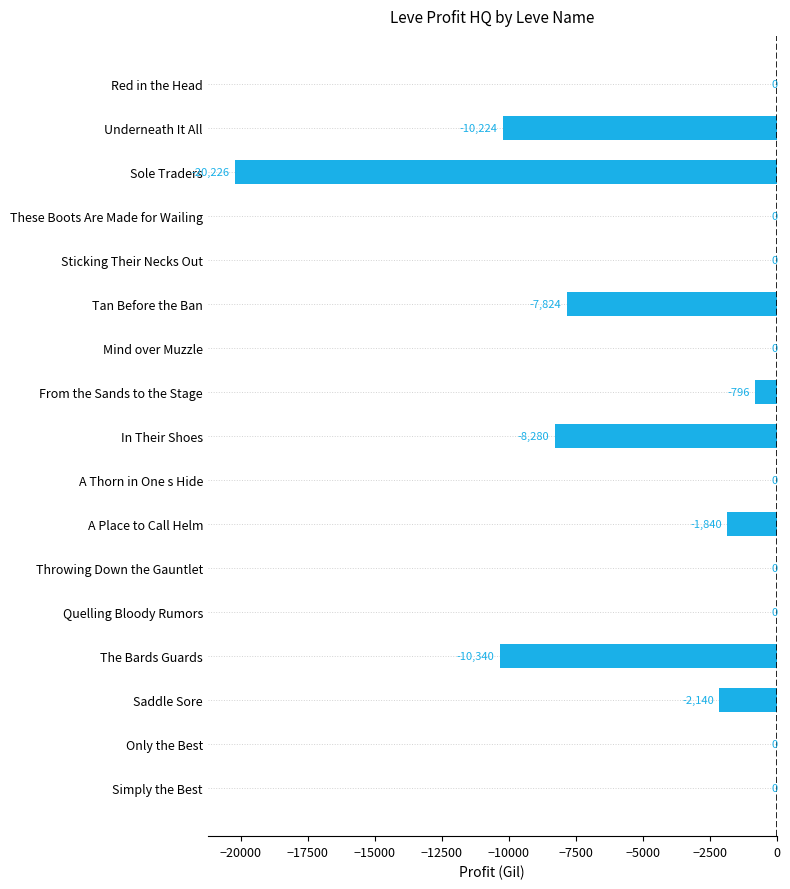

The chart shows a value of -9328.3 at Sole Traders. True or false?

False